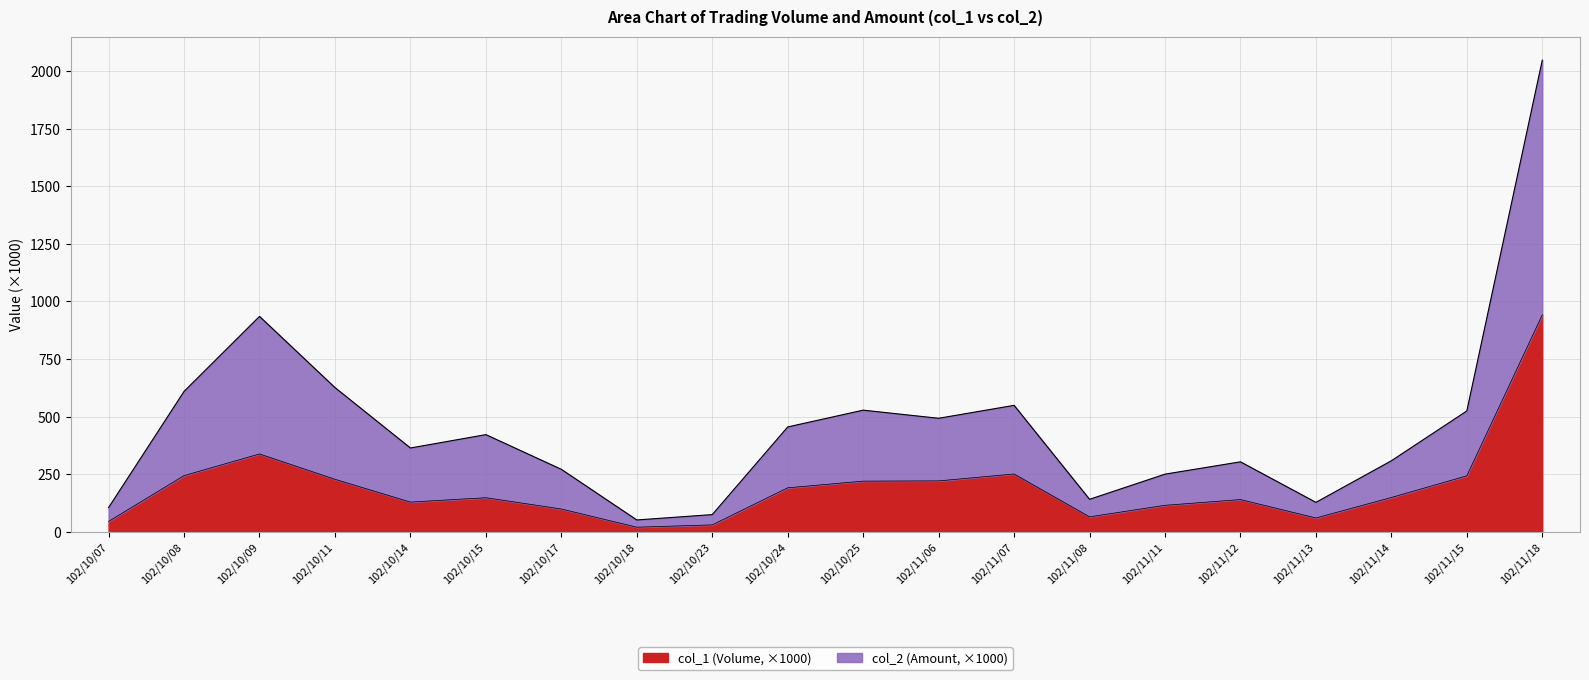

What is the difference between the maximum and minimum values in the col_1 (Volume) series?

922.0